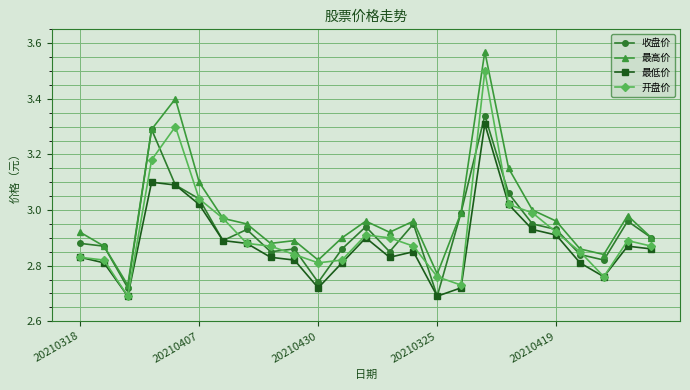

What is the maximum value for 开盘价?

3.5